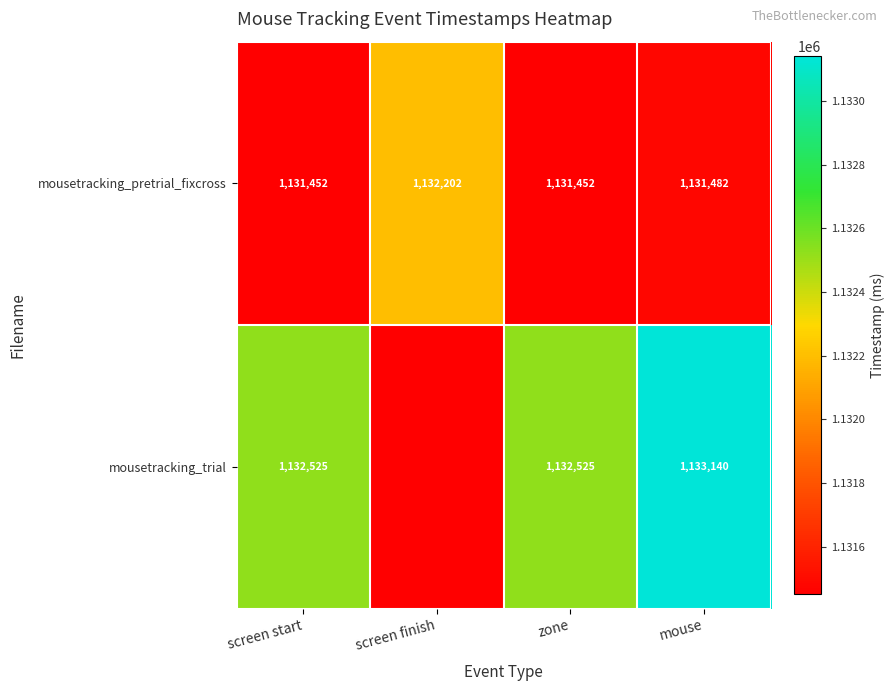

How many data points in mousetracking_pretrial_fixcross are less than 1131482?

2